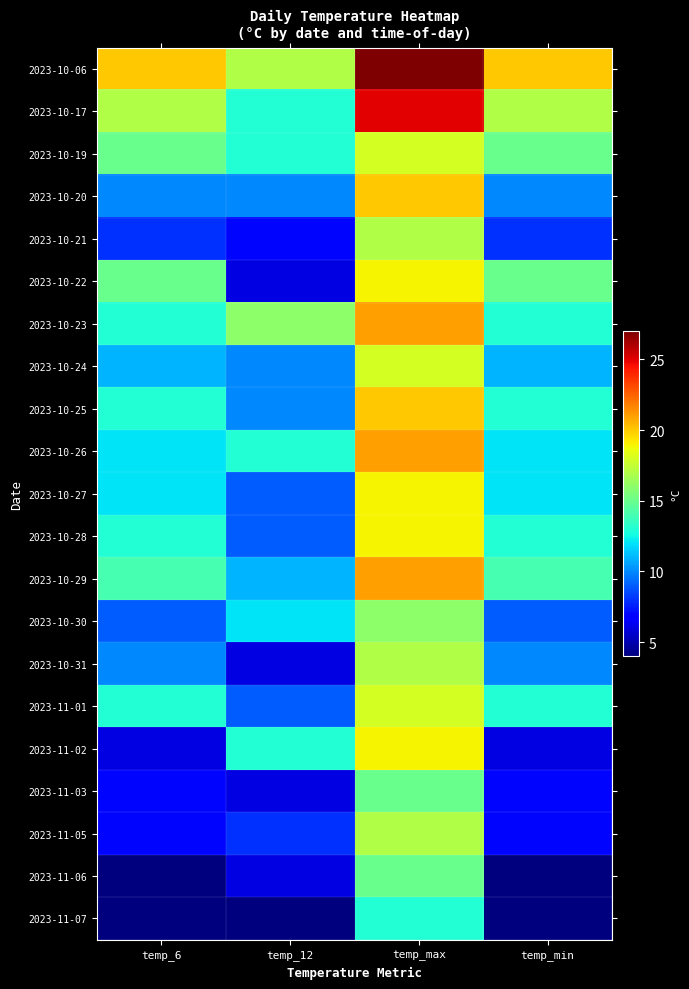

Which label corresponds to the smallest value in the chart?

temp_6